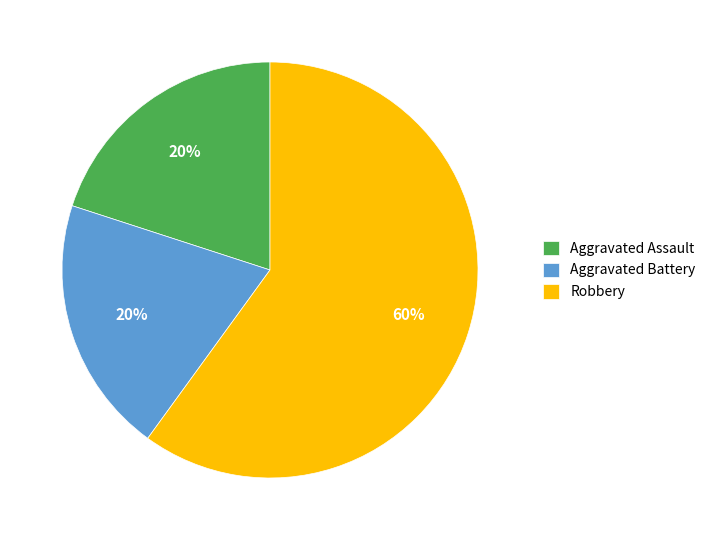

To the nearest percent, what is the average slice percentage?

33%